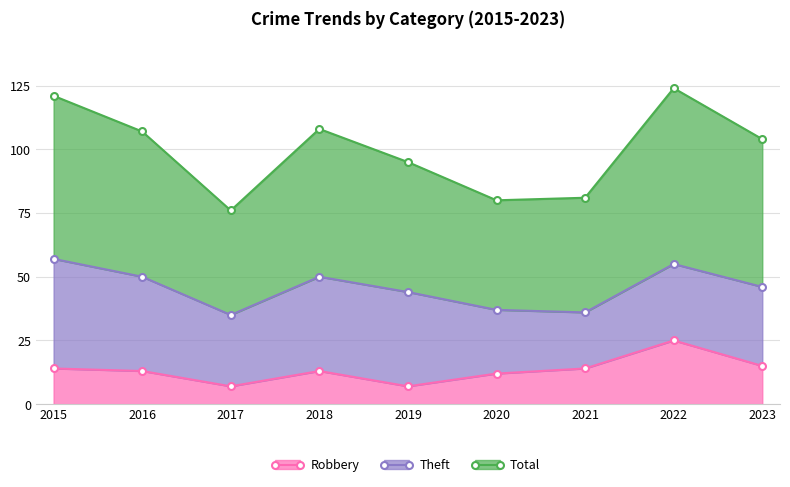

What is the difference between the maximum and second lowest values in the Total series?

44